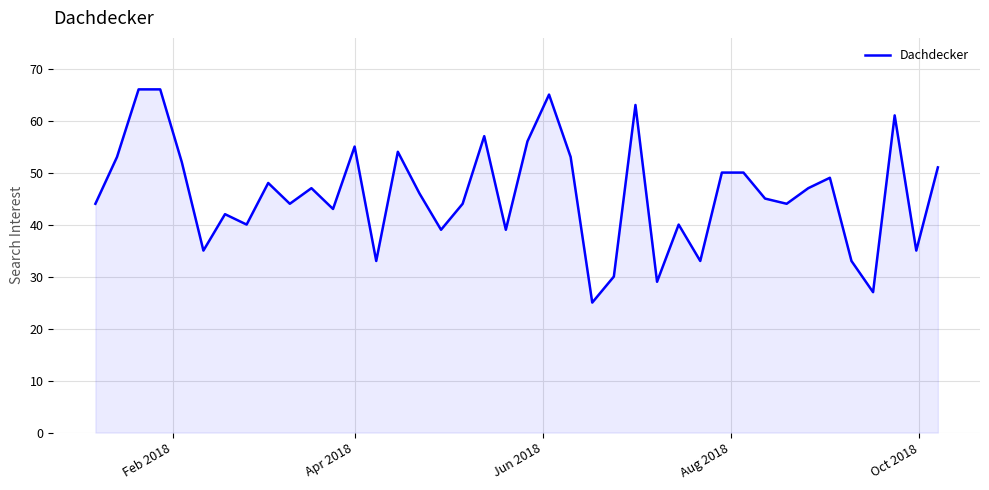

What is the greatest value displayed?

66